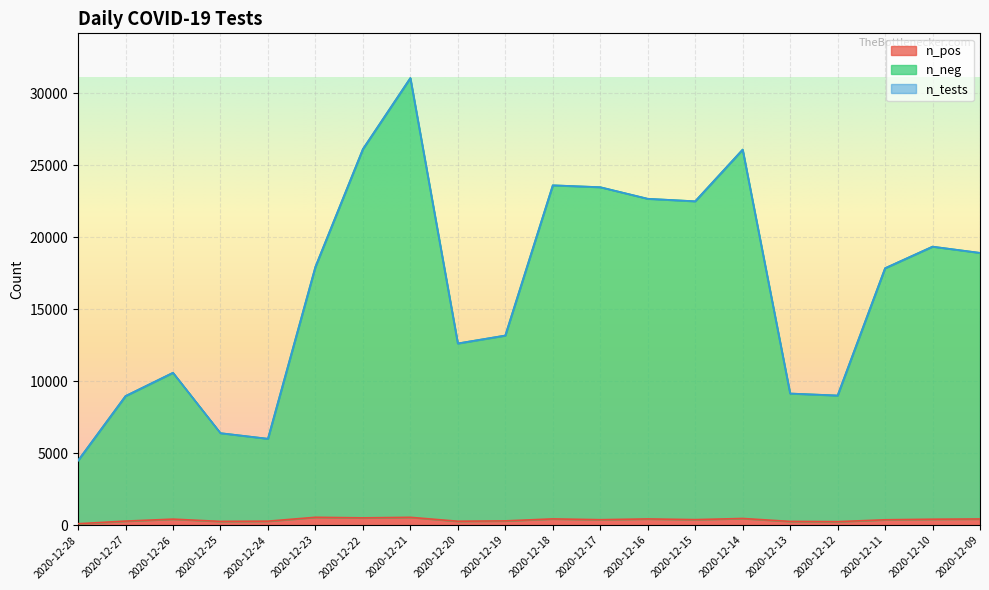

At which label does n_tests reach its peak?

2020-12-21